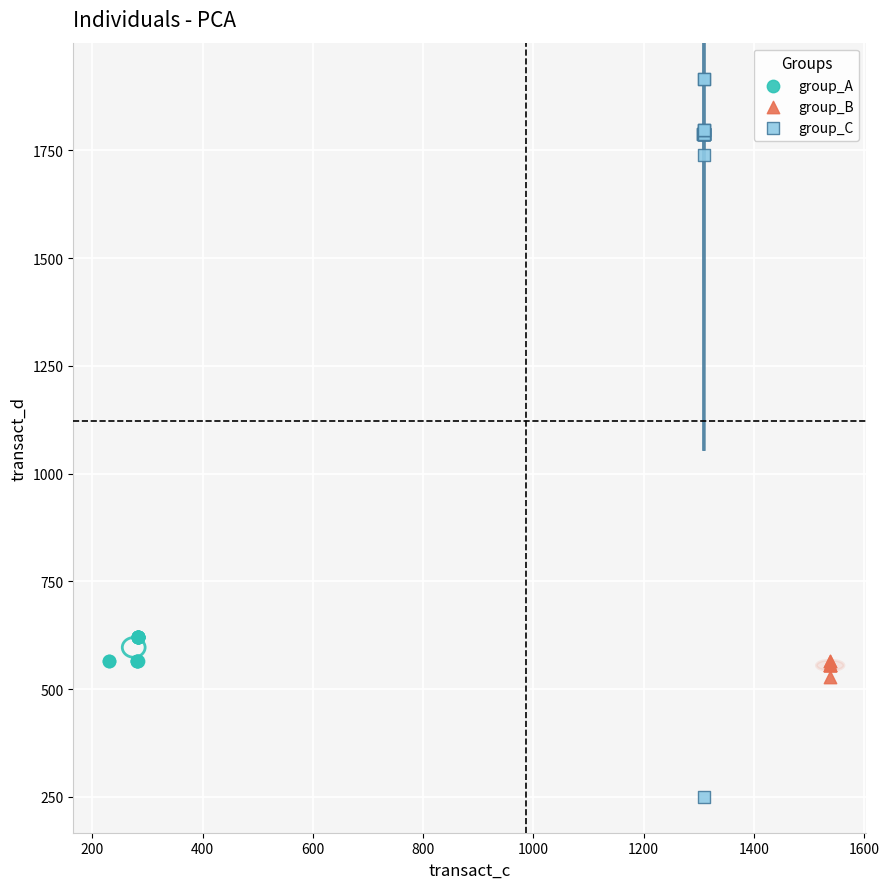

Which series reaches the maximum Y coordinate?

group_C